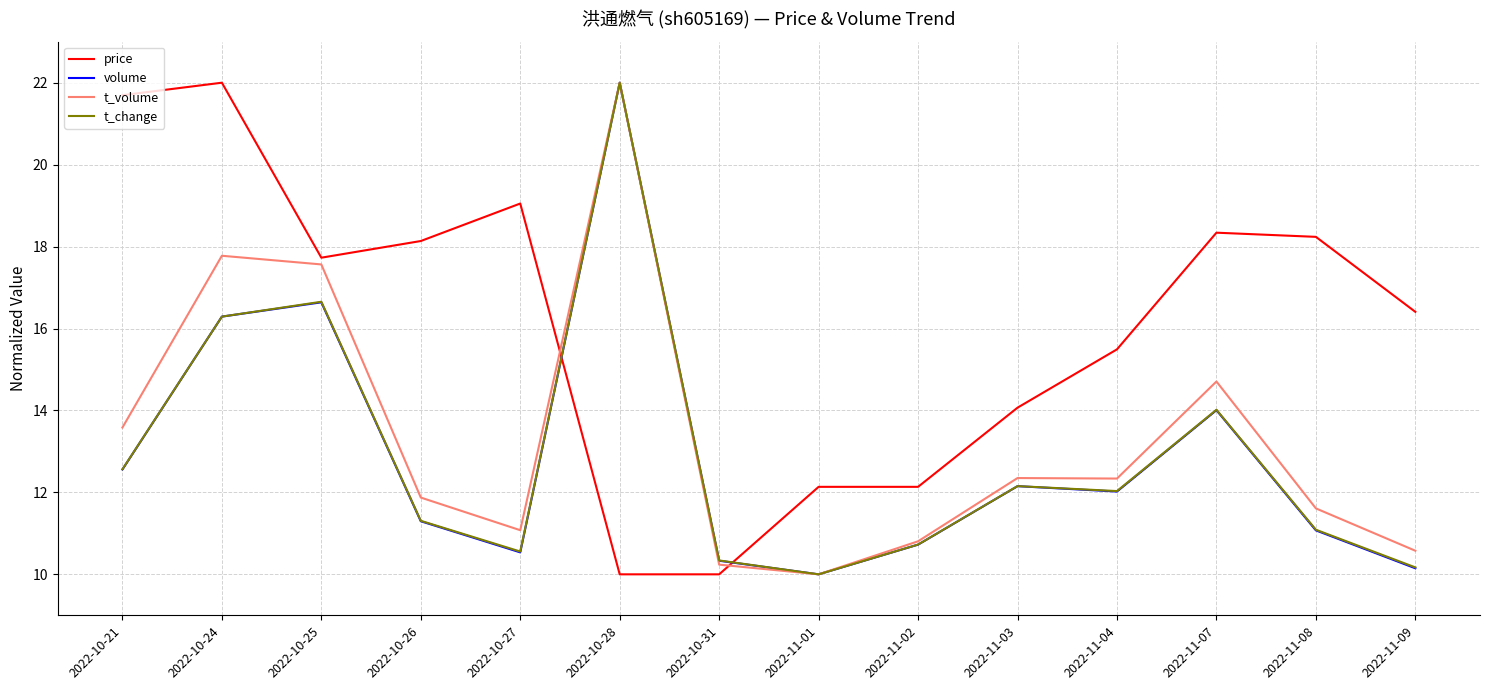

How many lines are shown in the chart?

4